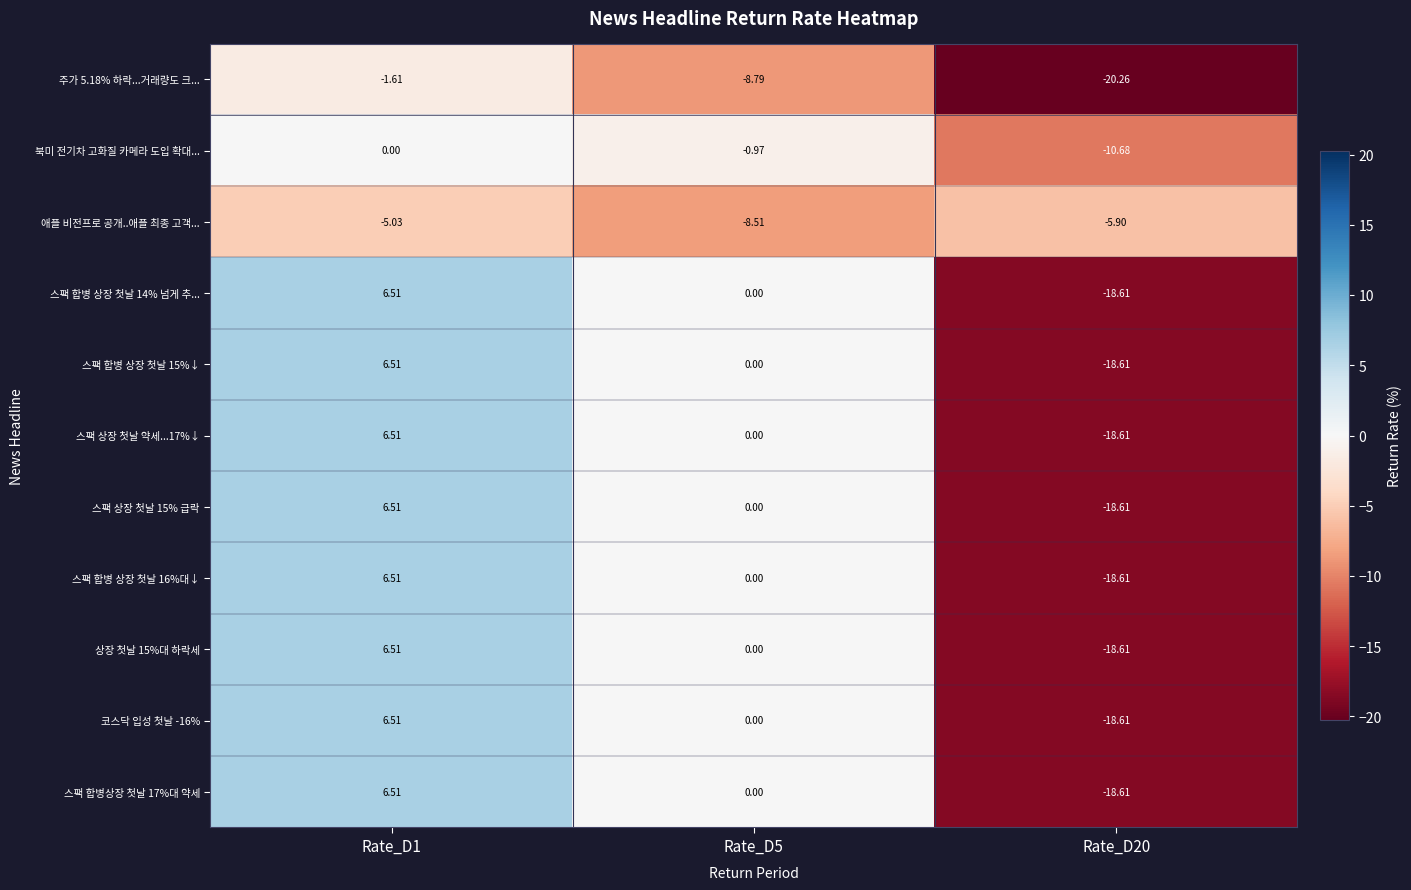

Which series has the largest total across all categories?

북미 전기차 고화질 카메라 도입 확대...